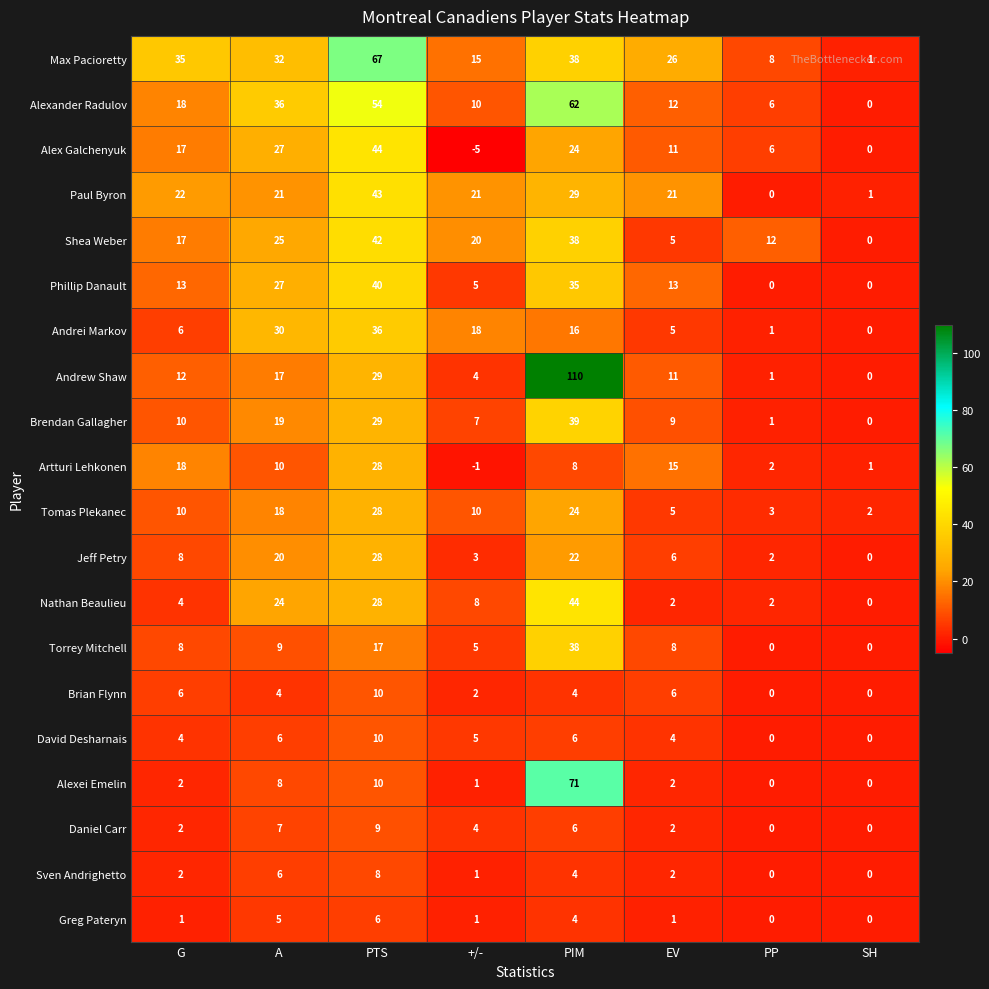

Which category has the highest value across all series?

PIM